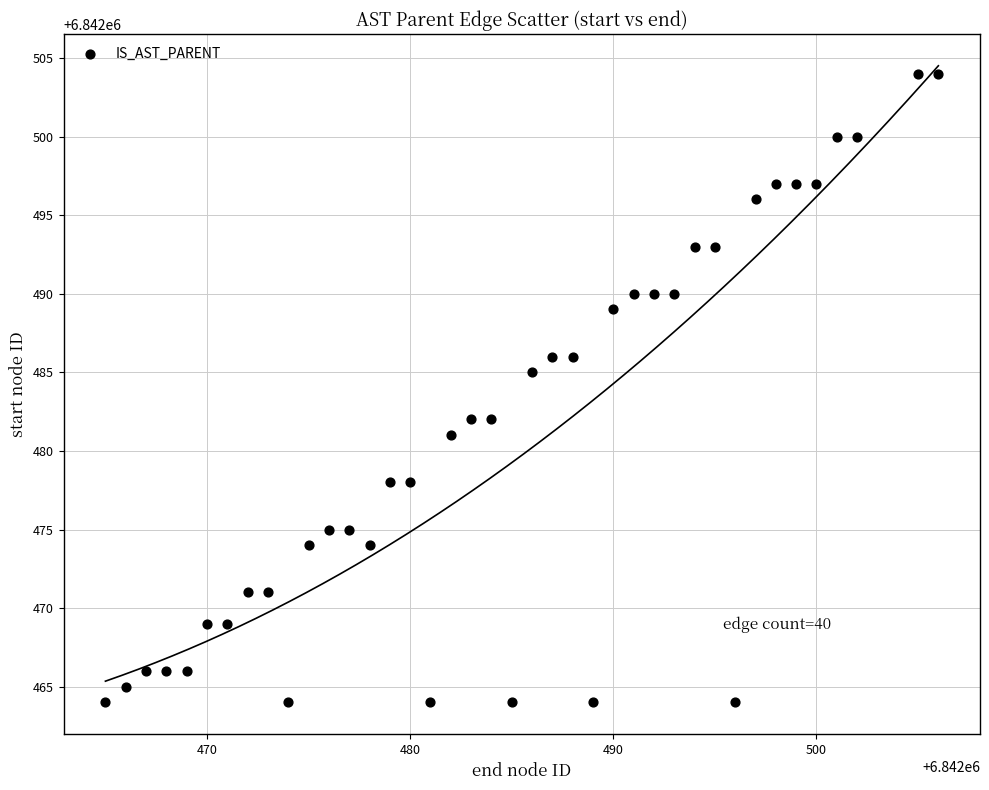

What is the range of Y values (max minus min)?

40